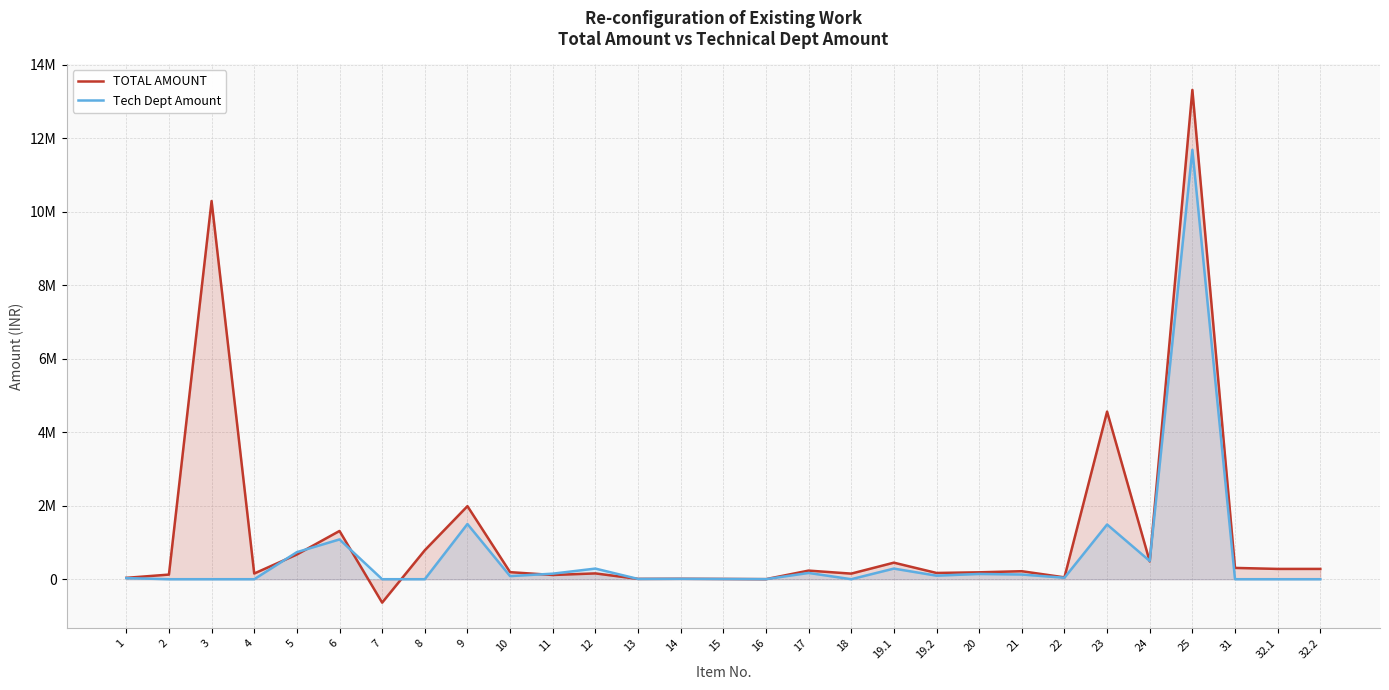

Is it true that Tech Dept Amount equals 288750 at 19.1?

True